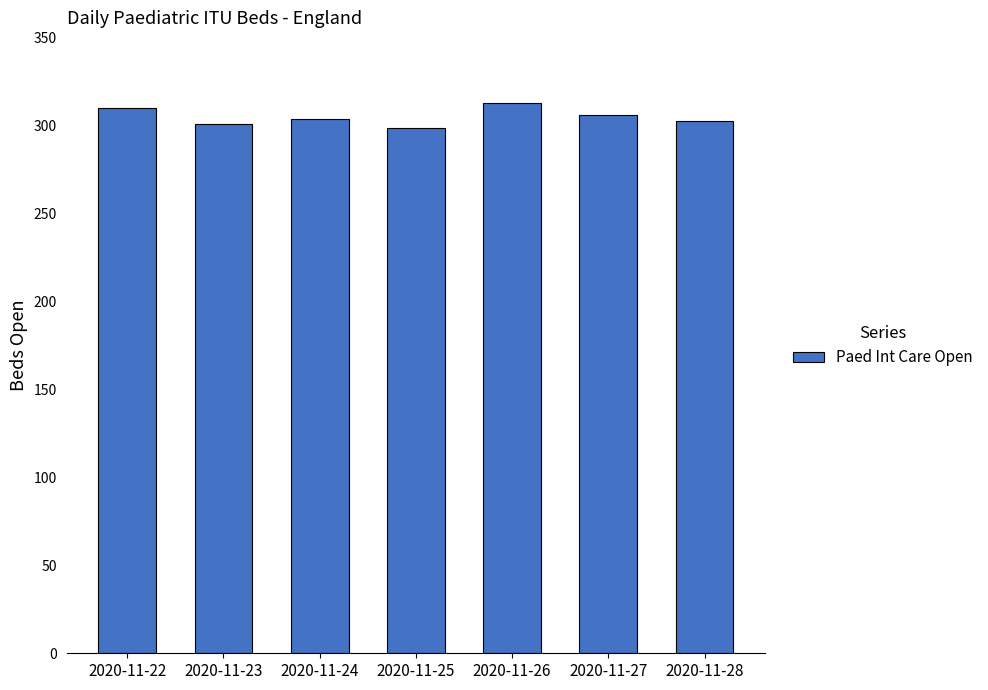

Count the number of data series in this chart.

1